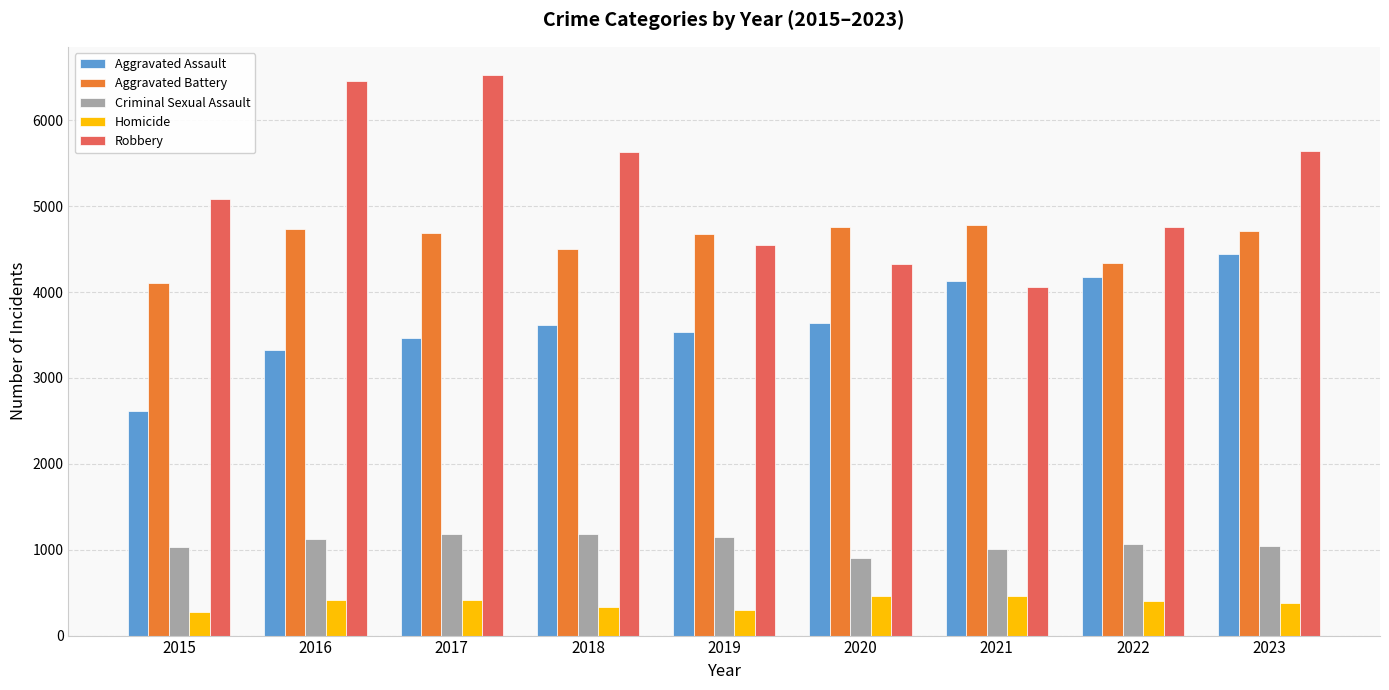

Count the number of data series in this chart.

5